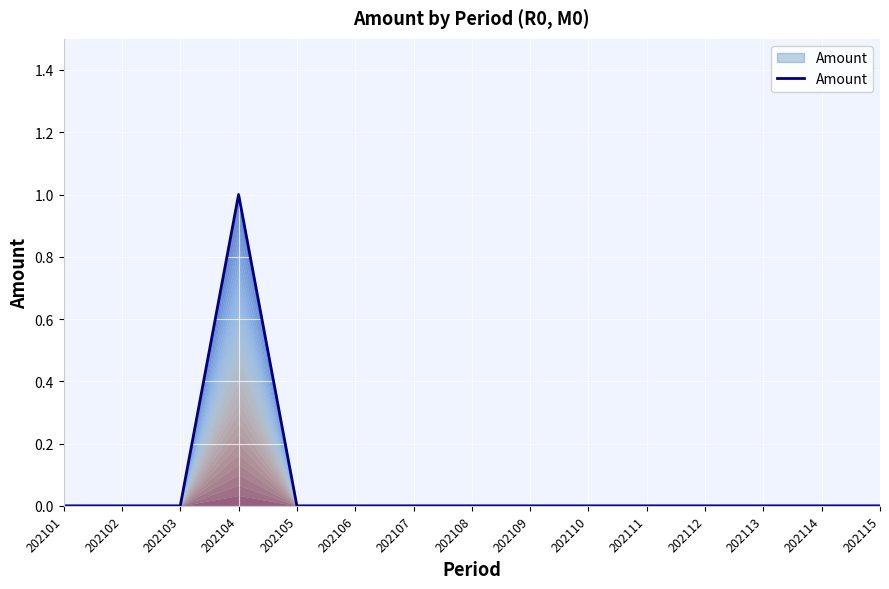

The chart shows a value of 1 at 202106. True or false?

False